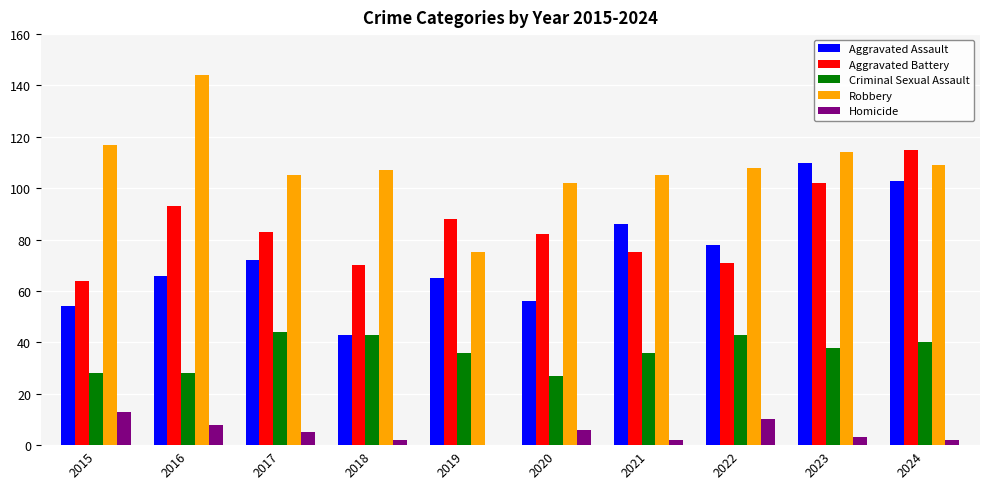

Is it true that Robbery equals 170 at 2017?

False